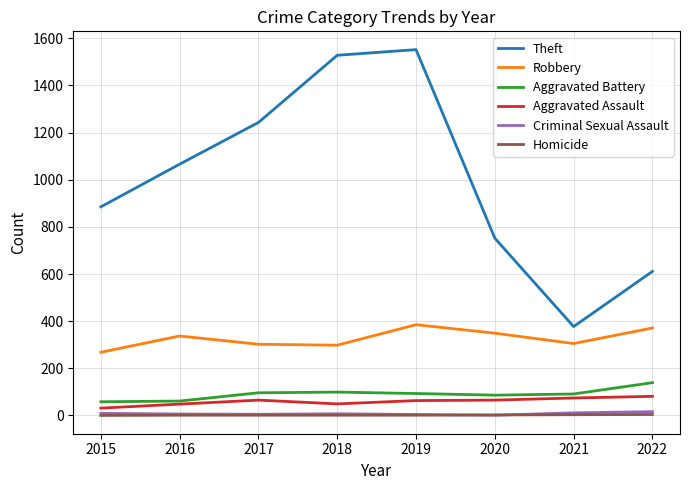

Which series has the largest total across all categories?

Theft